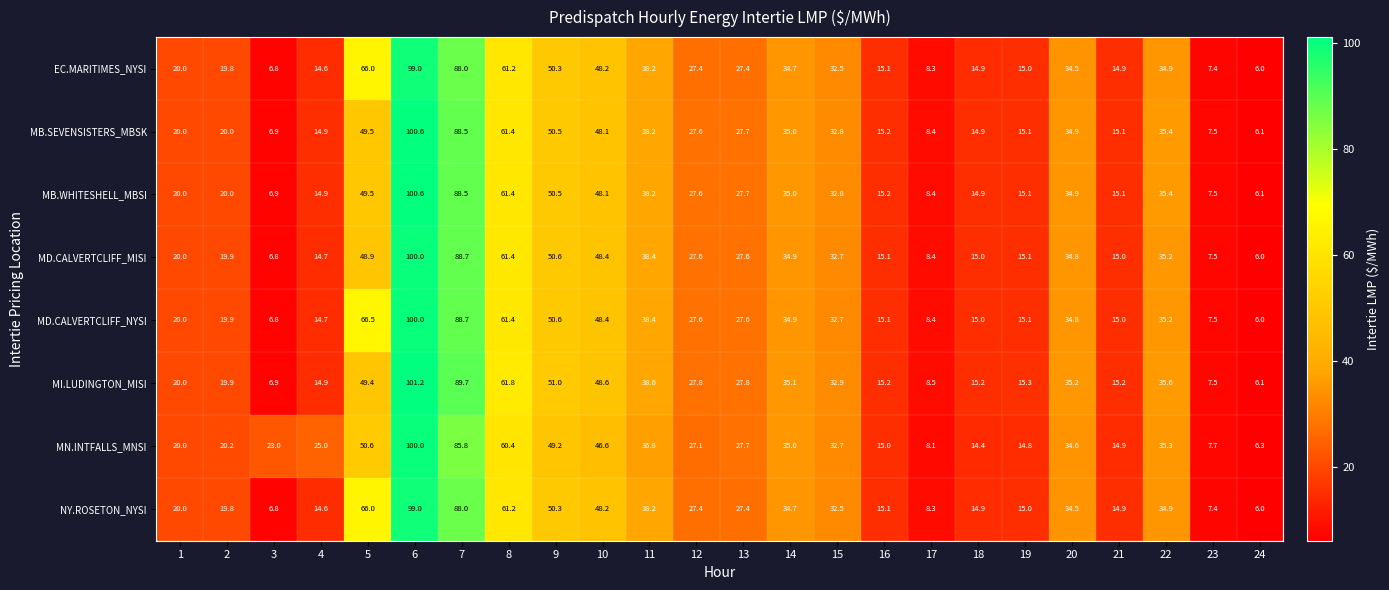

The value of NY.ROSETON_NYSI at 24 is 6.0. True or false?

True